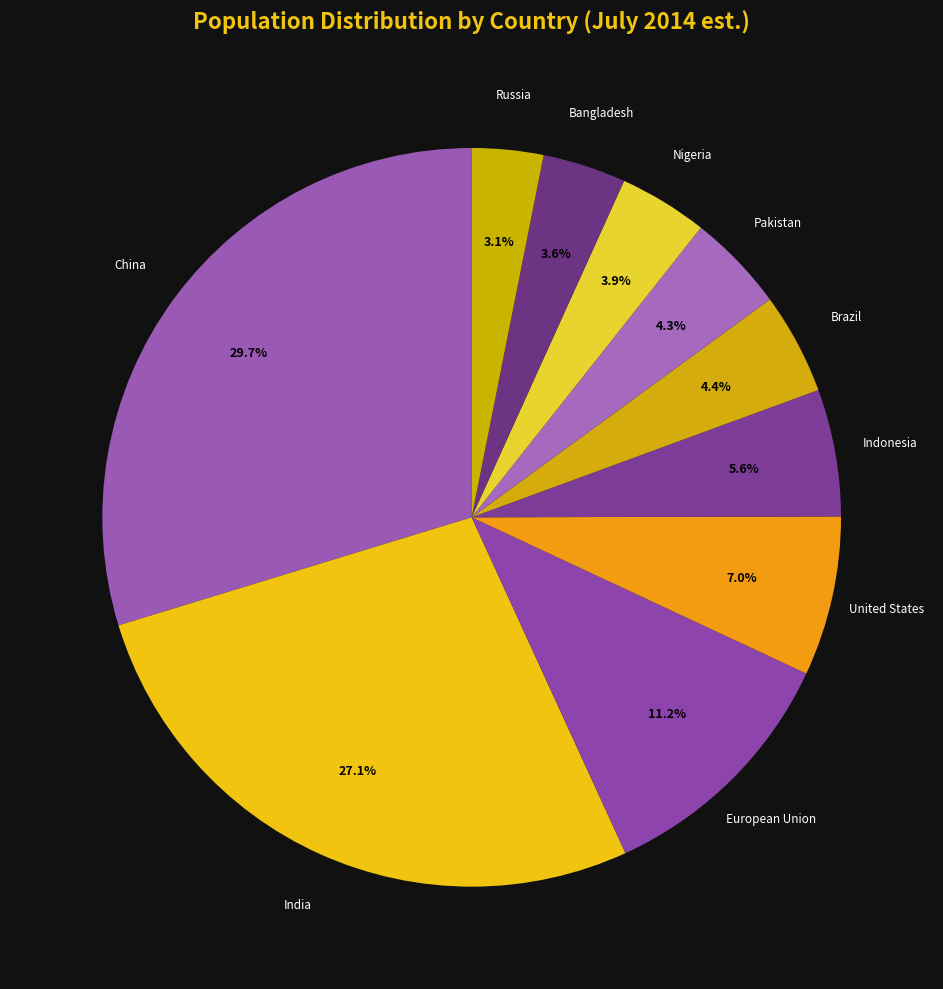

Approximately how many times larger is the value at United States compared to China?

0.2